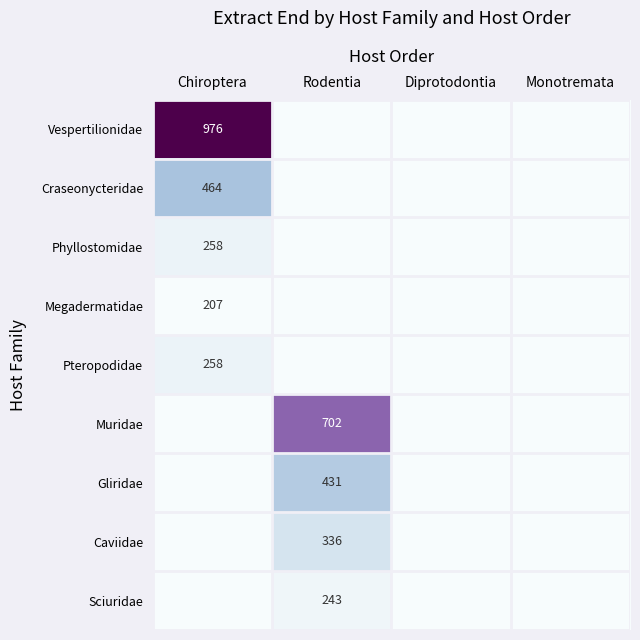

Is the value of Muridae at Rodentia greater than the value of Megadermatidae at Chiroptera?

Yes